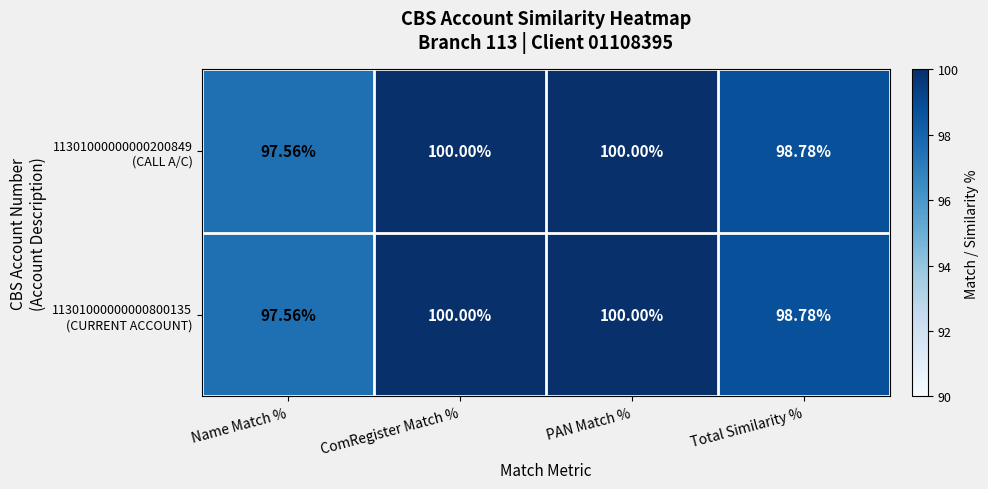

Which label corresponds to the smallest value in the chart?

Name Match %